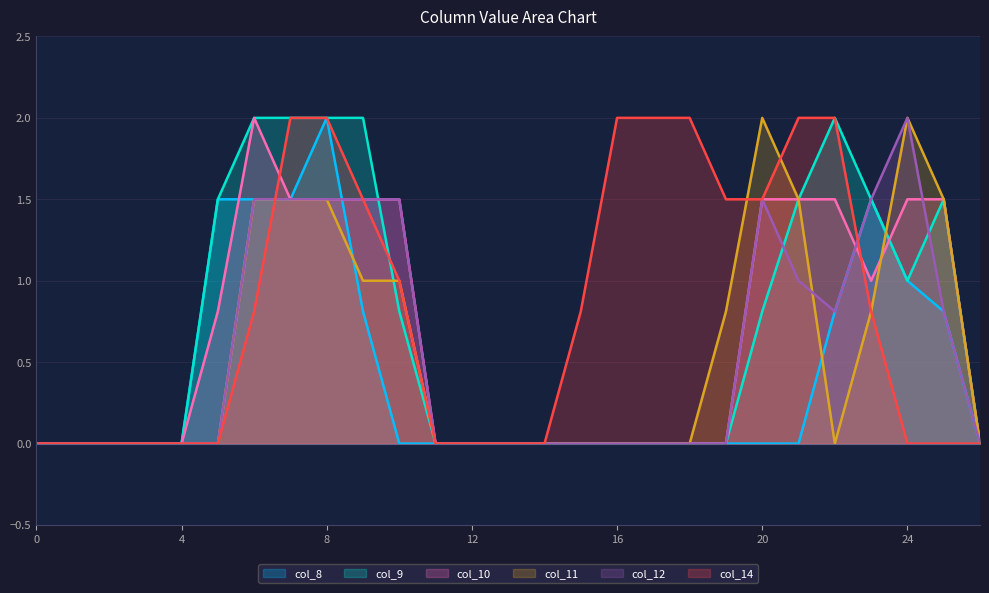

Rank the series at 5 from highest to lowest value.

col_8, col_9, col_10, col_11, col_12, col_14